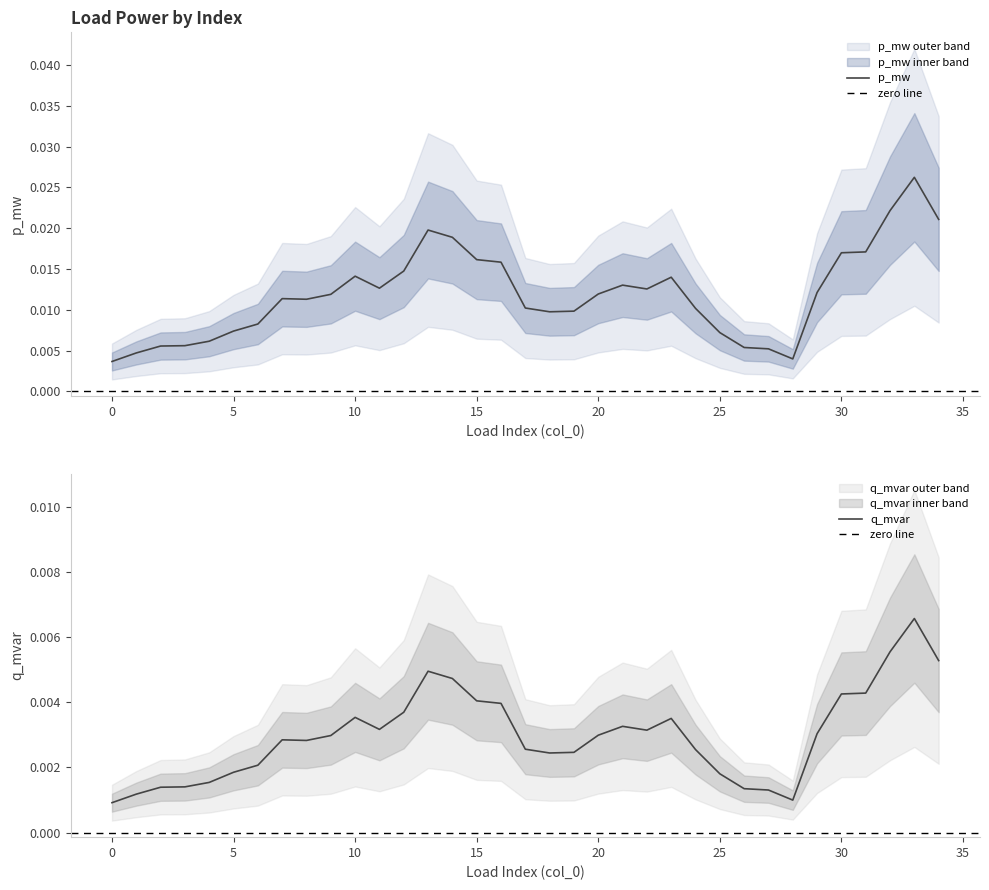

Which has a higher value, 3 or 32?

32